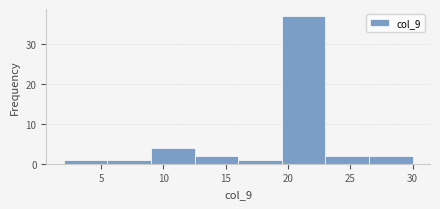

Over which range of the x-axis is the bar tallest?

19.5 to 23.0